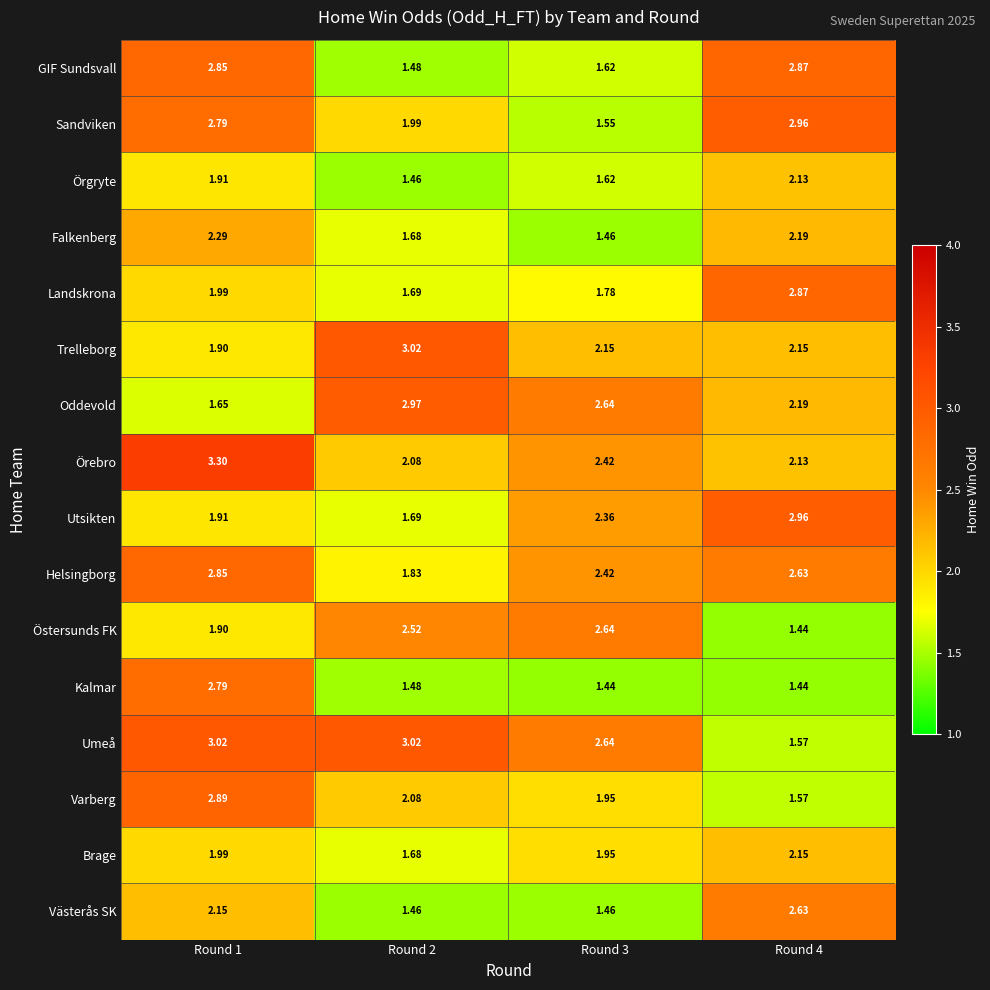

Which series has the widest spread of values?

Umeå